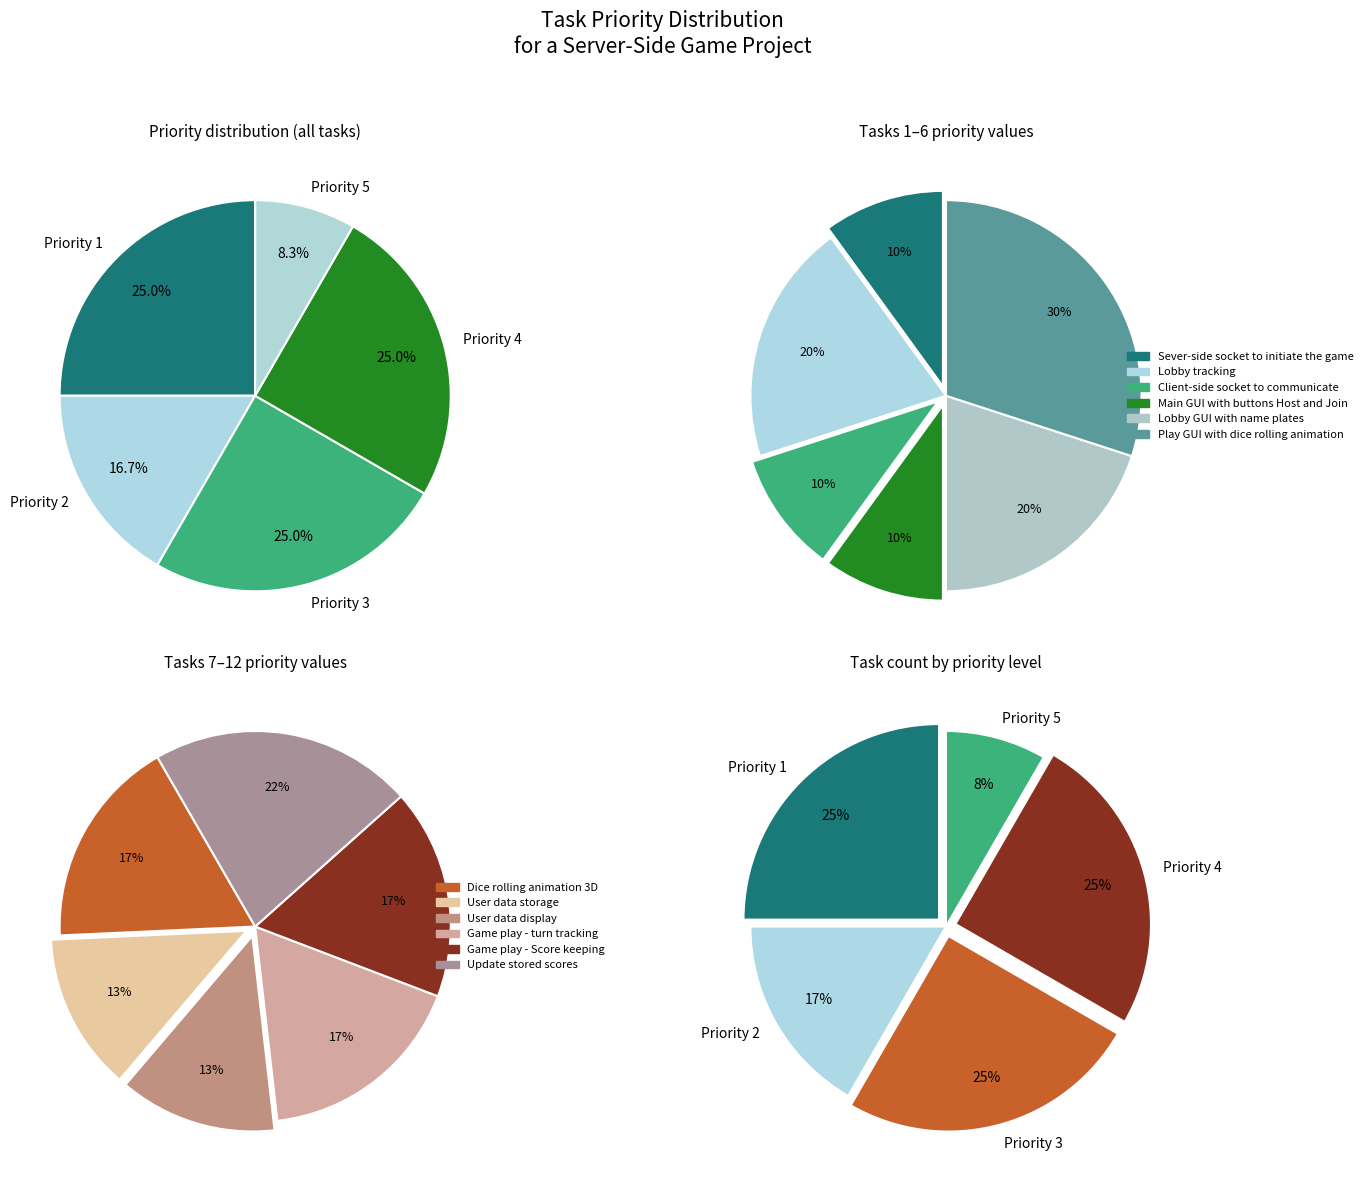

Count the number of slices in the pie.

12